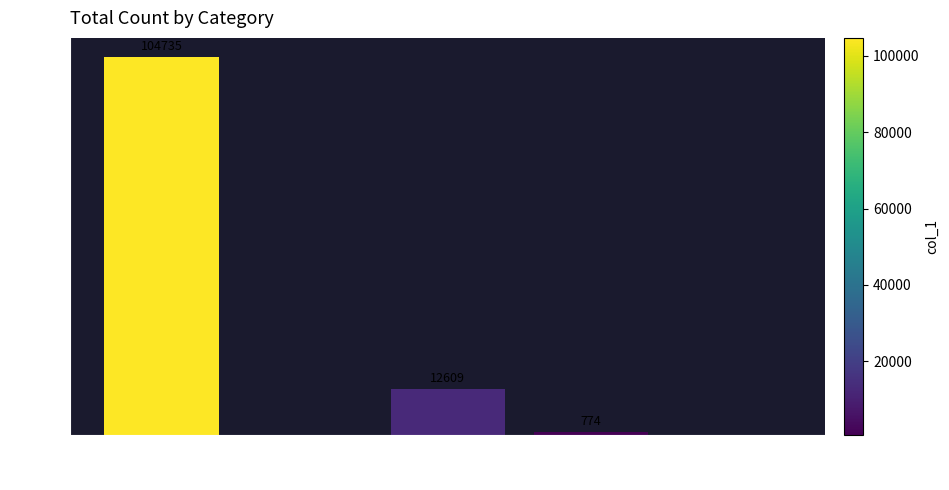

Are the bars horizontal?

No